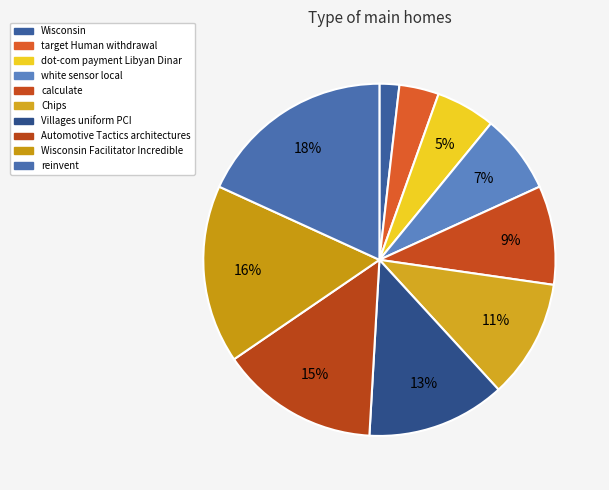

Do Chips and Wisconsin Facilitator Incredible together represent more than half of the pie?

No